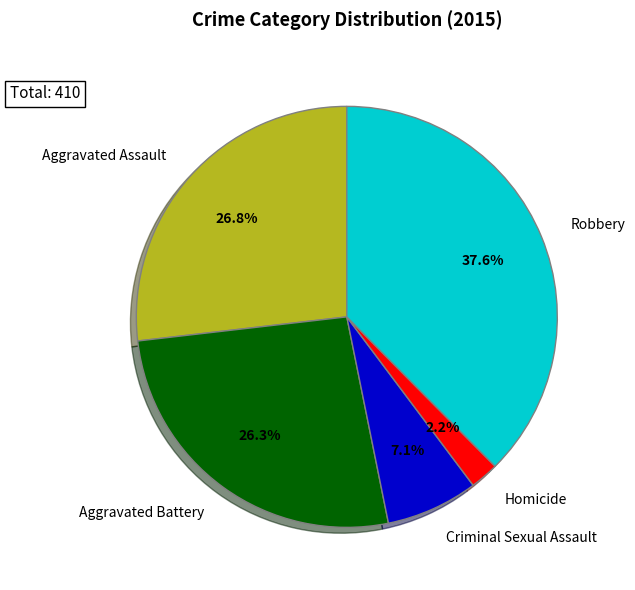

Does any single category account for the majority?

No